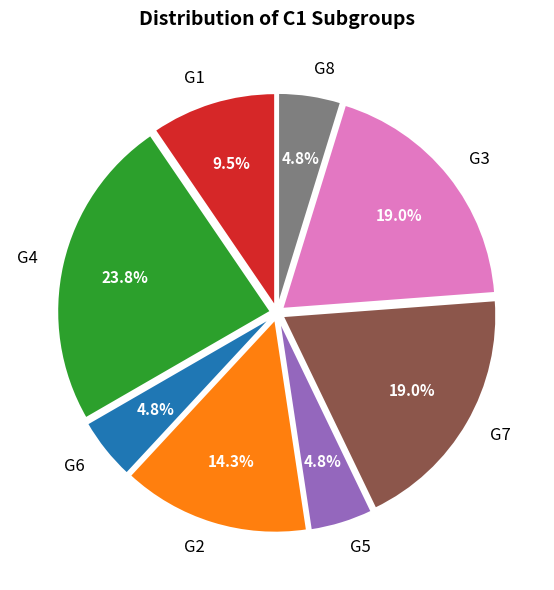

Approximately how many times larger is the value at G2 compared to G4?

0.6